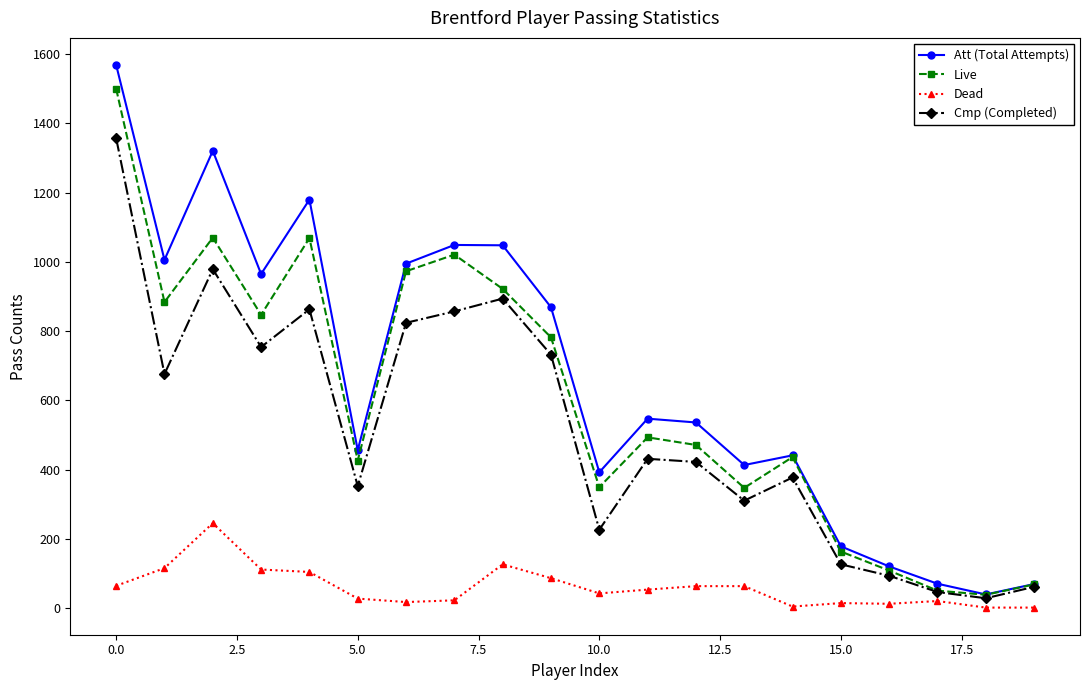

Which series has the widest spread of values?

Att (Total Attempts)